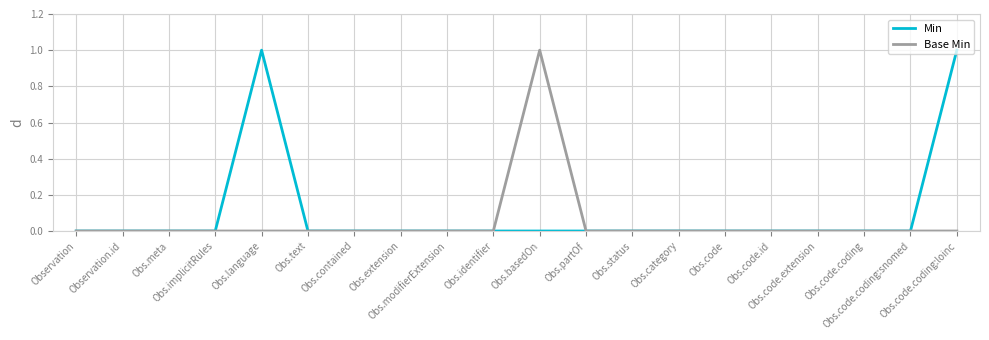

What is the sum of all Base Min values?

1